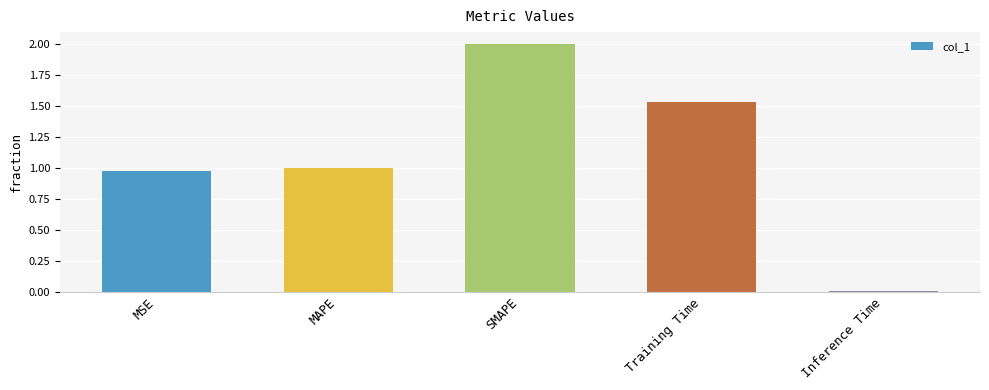

What is the value of the 3rd bar from the left?

2.0